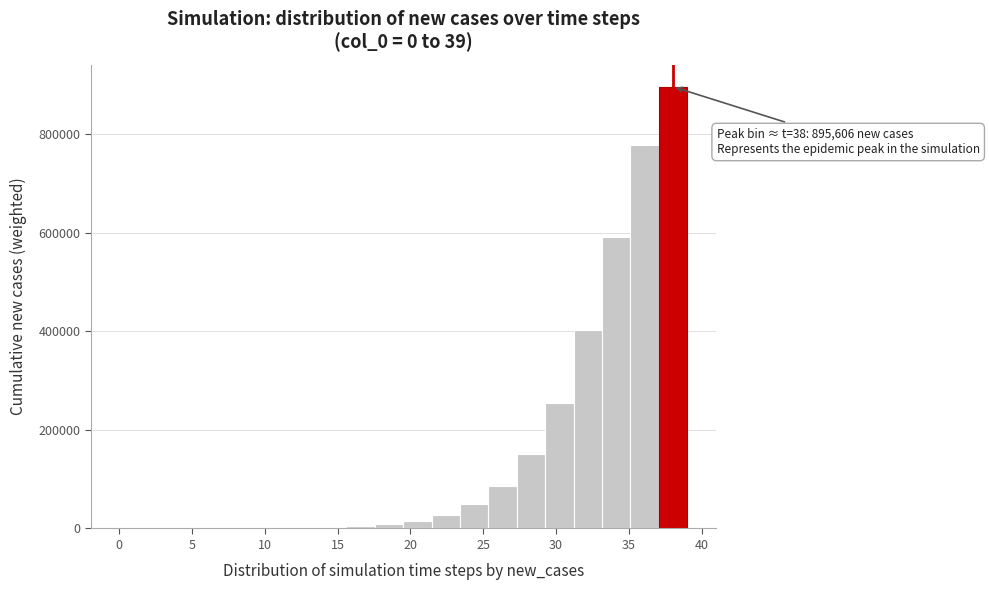

Around what value on the x-axis is the tallest bar? Give the approximate position of its centre, as read against the axis.

38.0